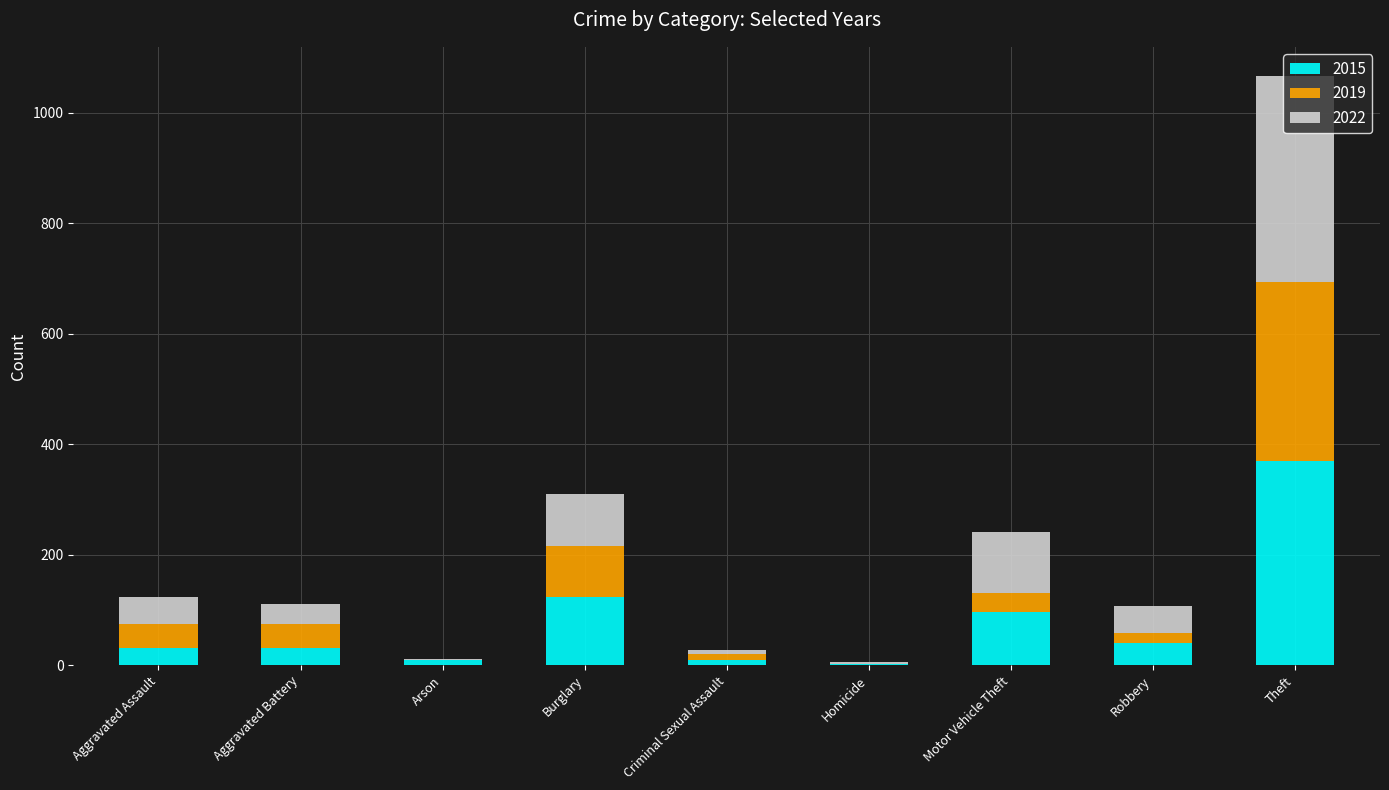

What is the maximum value for 2015?

369